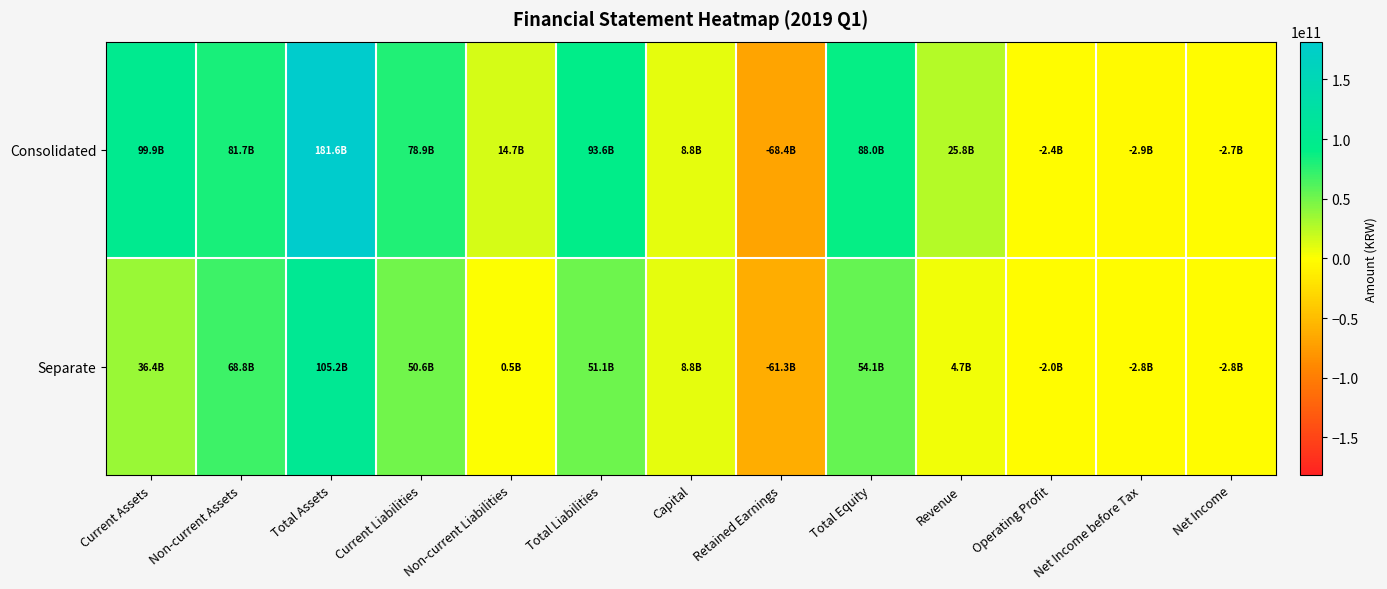

What is the spread (max minus min) of values at Total Liabilities?

42492427918